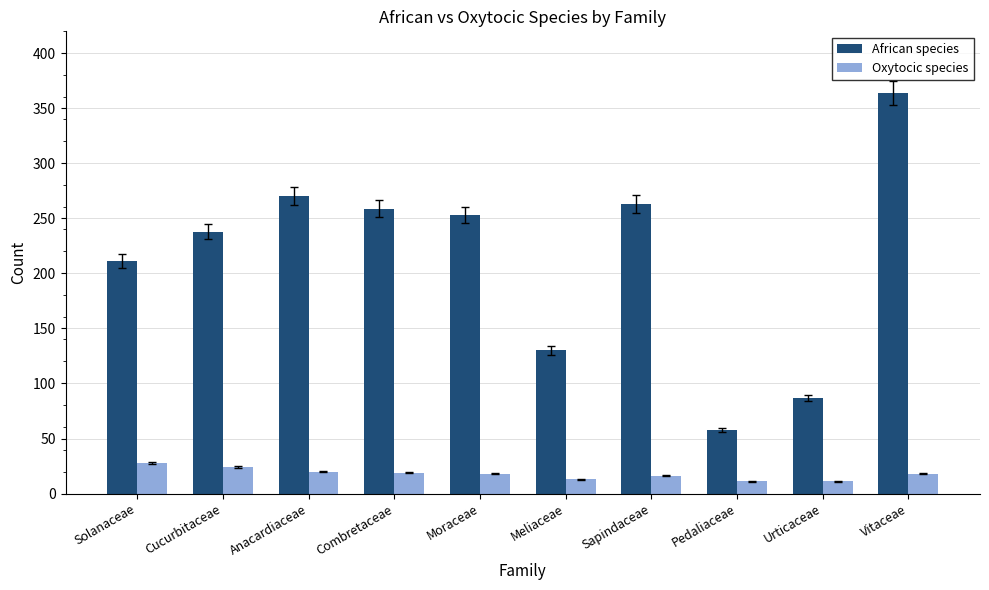

Which series has the largest range (max minus min)?

African species